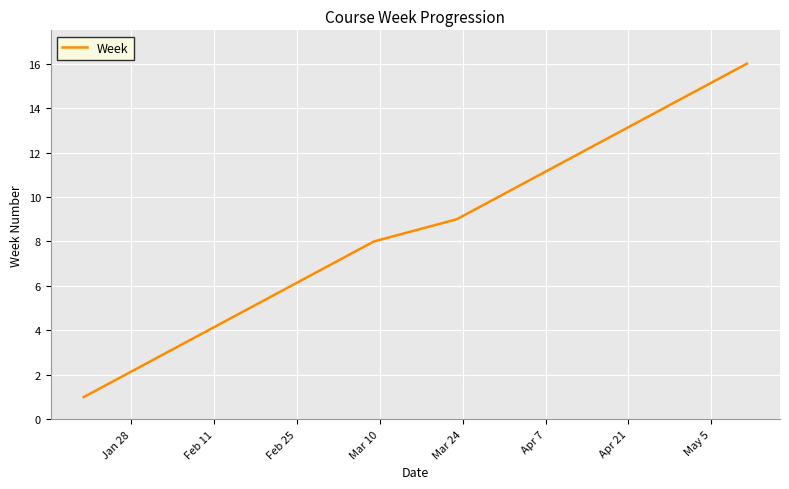

What is the greatest value displayed?

16